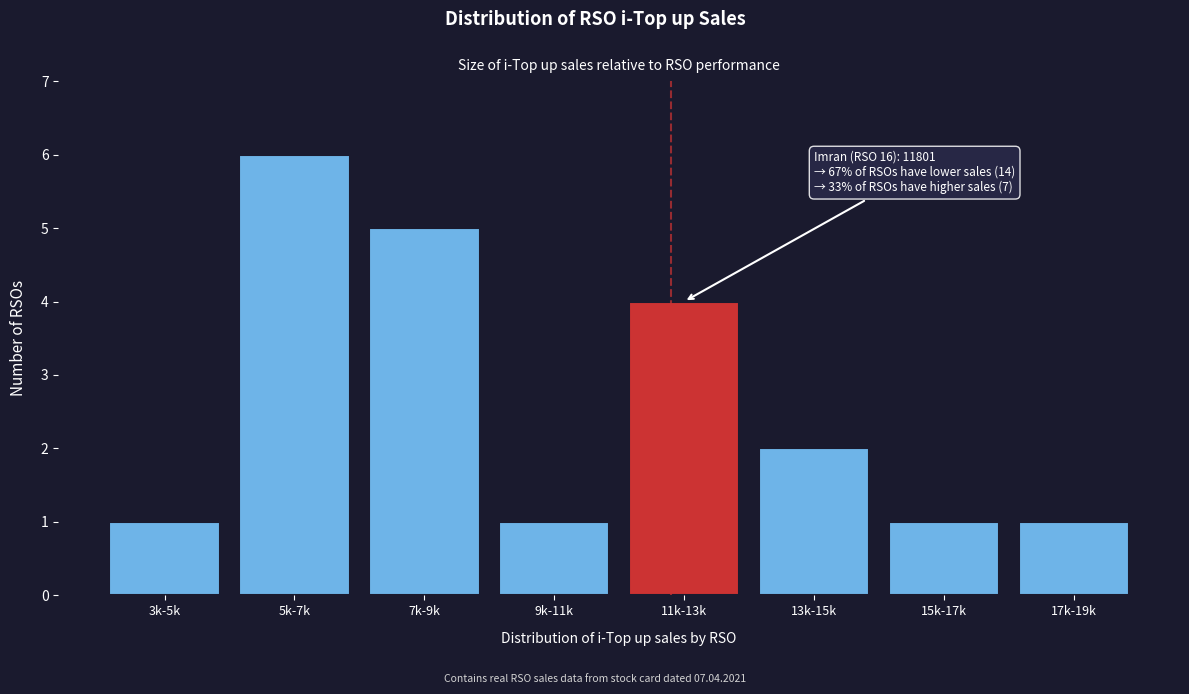

Reading right to left, extract all data points from this chart.

1	1	2	4	1	5	6	1